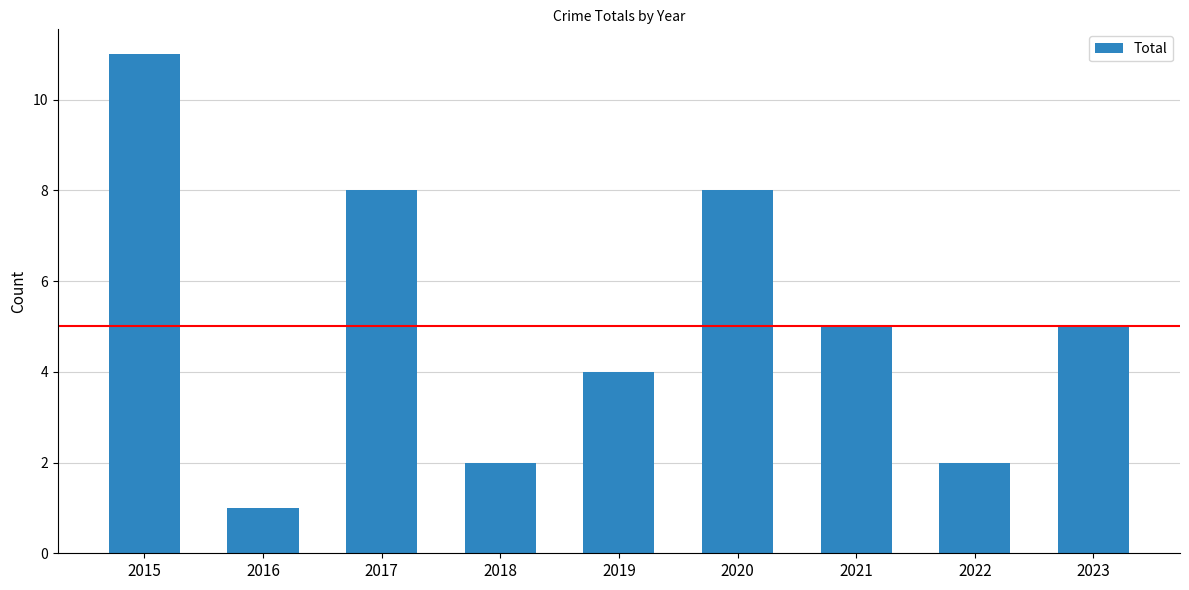

Reading left to right, extract all data points from this chart.

2015=11	2016=1	2017=8	2018=2	2019=4	2020=8	2021=5	2022=2	2023=5